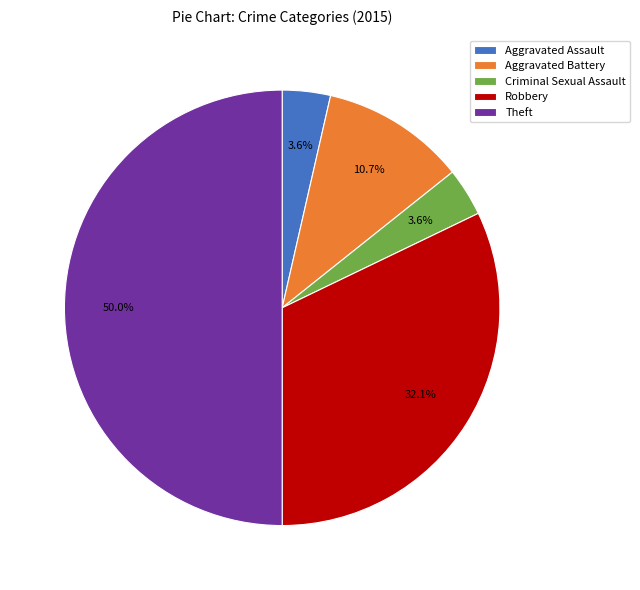

Approximately how many times larger is the value at Aggravated Battery compared to Robbery?

0.3